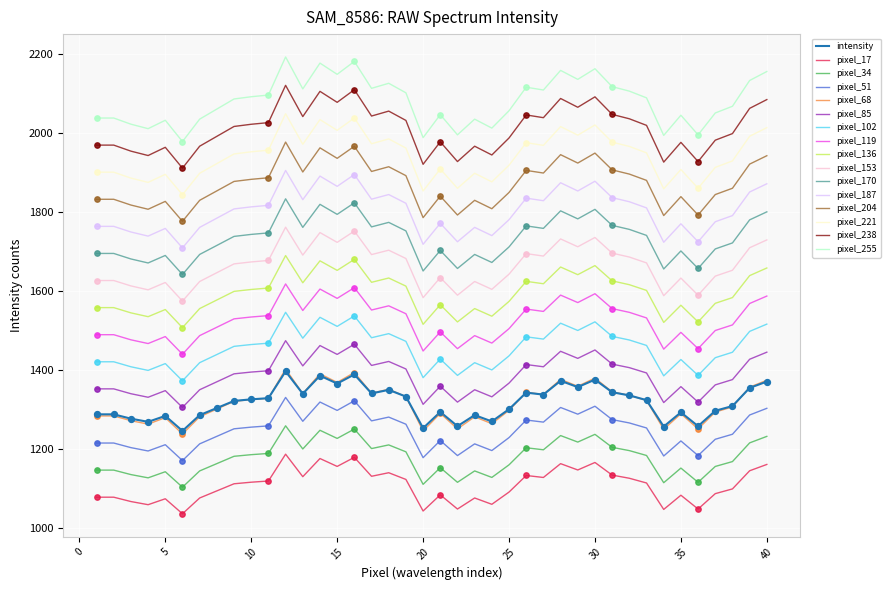

True or false: pixel_34 and pixel_153 intersect in this chart.

False